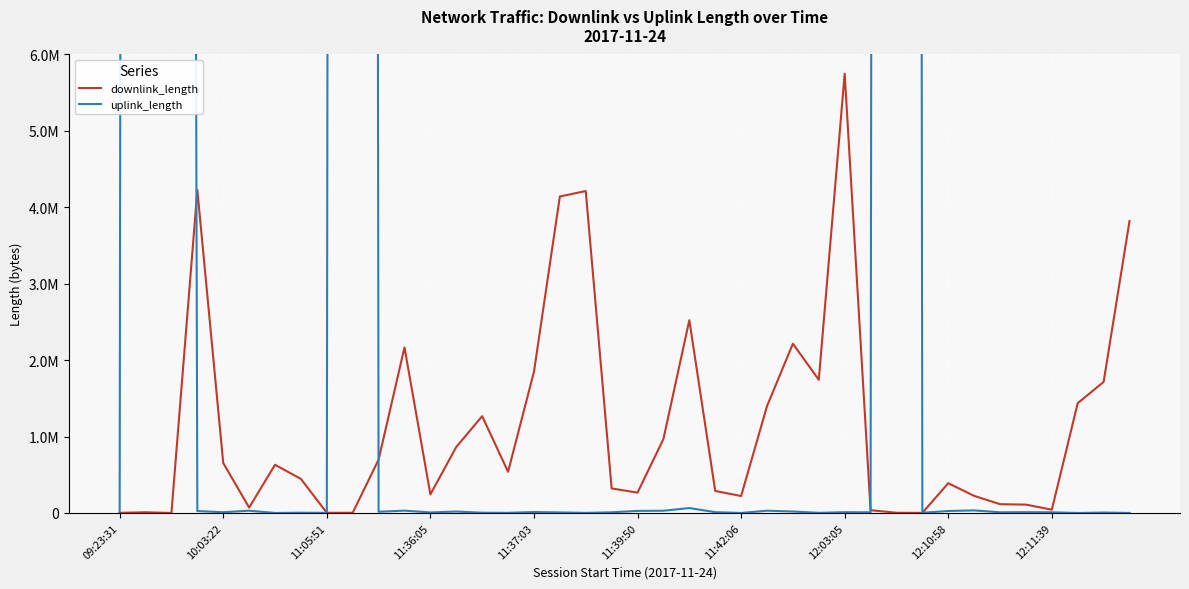

What is the value of the uplink_length point at the 24th from the left?

10725